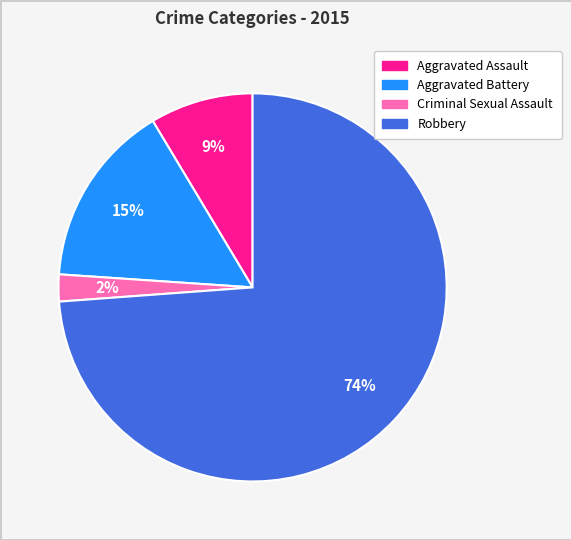

Rank the categories by value from lowest to highest.

Criminal Sexual Assault, Aggravated Assault, Aggravated Battery, Robbery